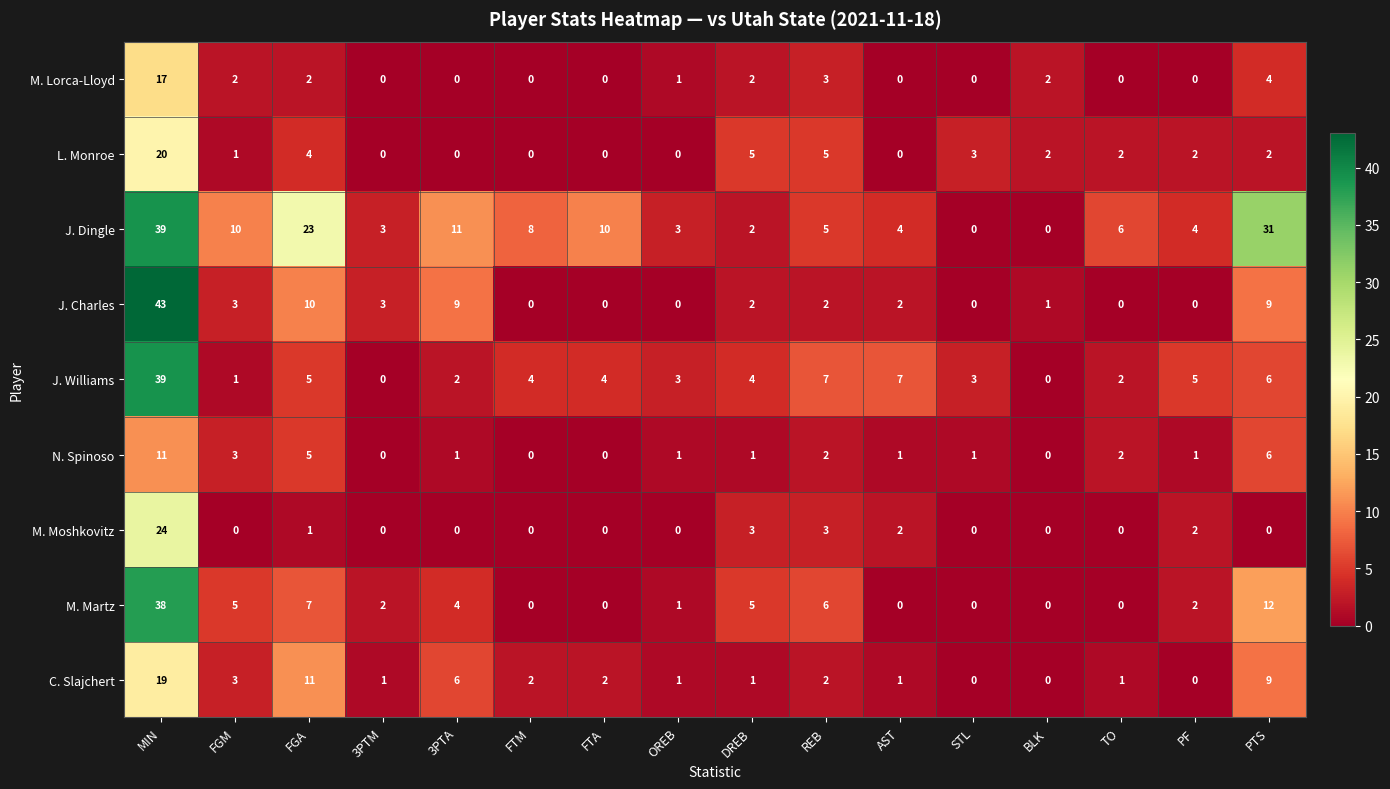

What is the total value across all series at REB?

35